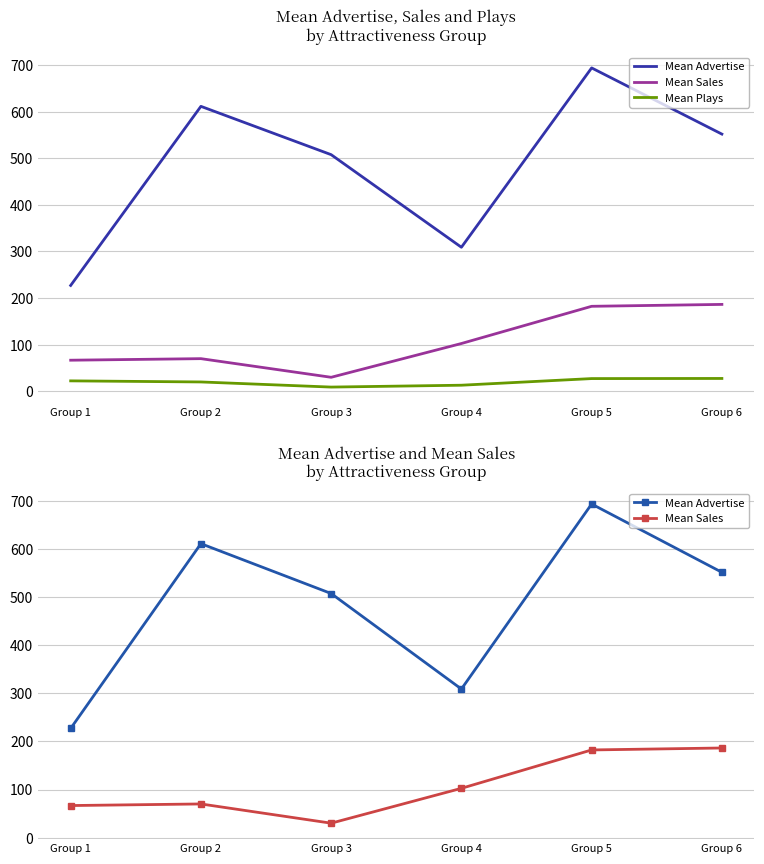

Reading right to left, what are all the values shown in this chart?

Mean Advertise: 551.9	694.0	309.1	507.8	611.5	227.1
Mean Sales: 186.4	182.4	102.5	30.0	70.0	66.7
Mean Plays: 27.5	27.2	13.0	9.0	20.0	22.3